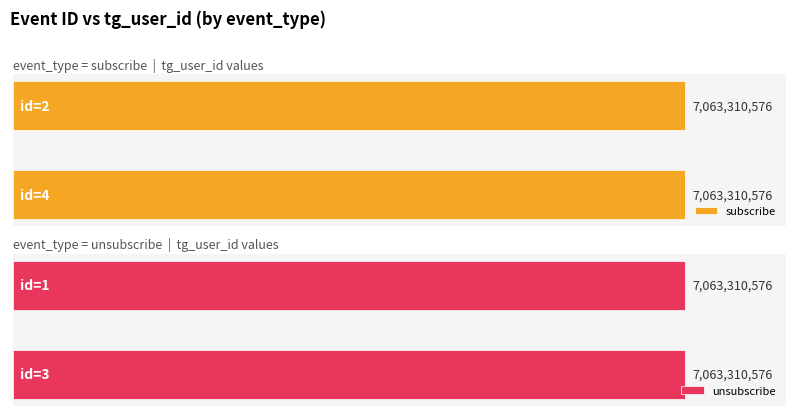

Does the chart contain any negative values?

No